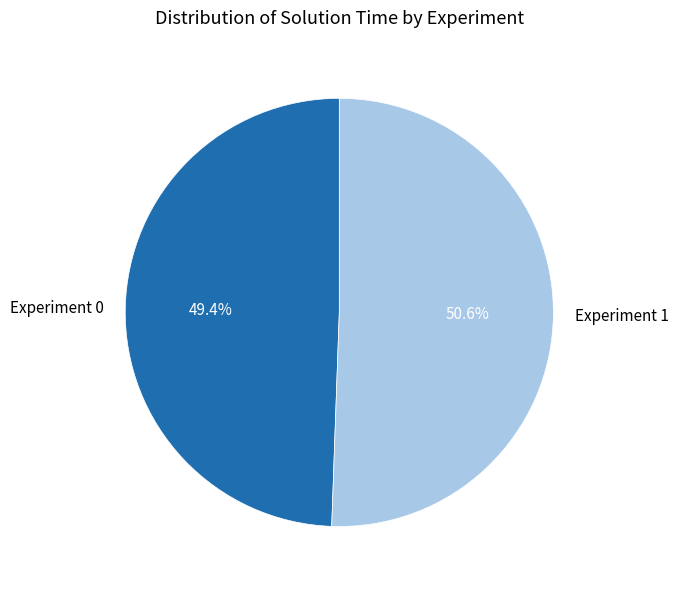

What percentage is the Experiment 1 slice, to the nearest percent?

51%